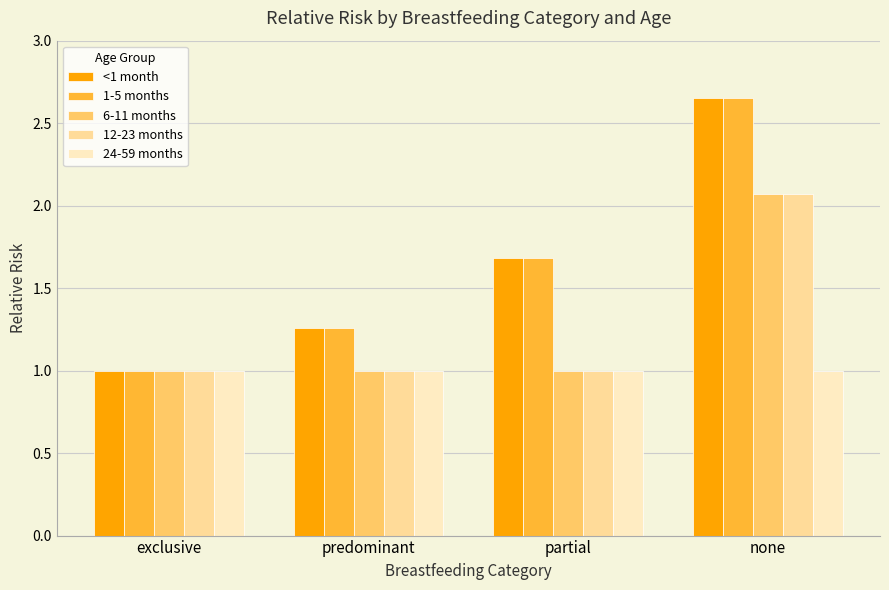

At which label does 6-11 months reach its peak?

none